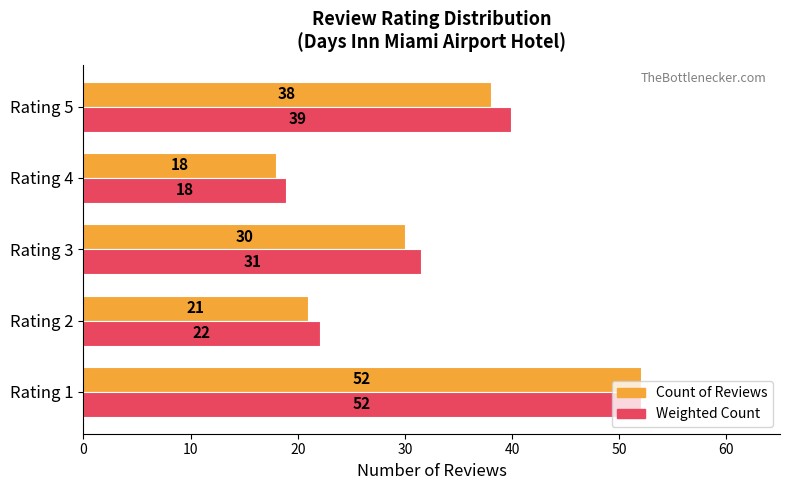

Between Rating 4 and Rating 5, which series saw the biggest shift?

Weighted Count